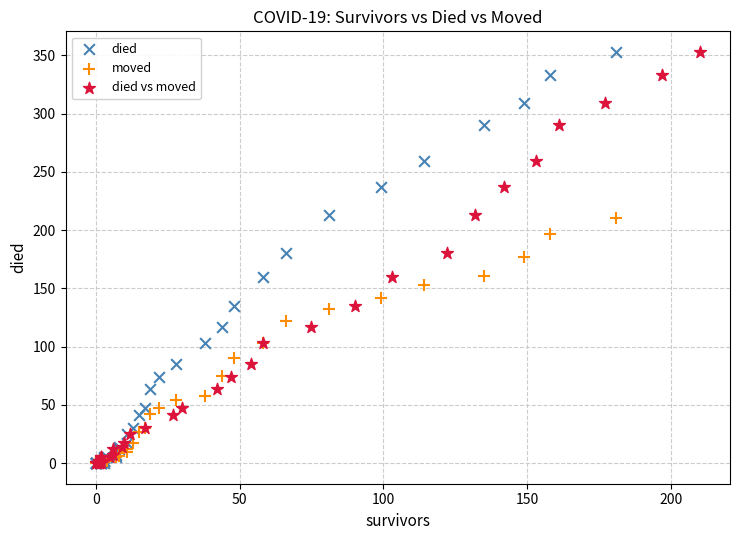

What are all the series names shown in the legend?

died, moved, died vs moved